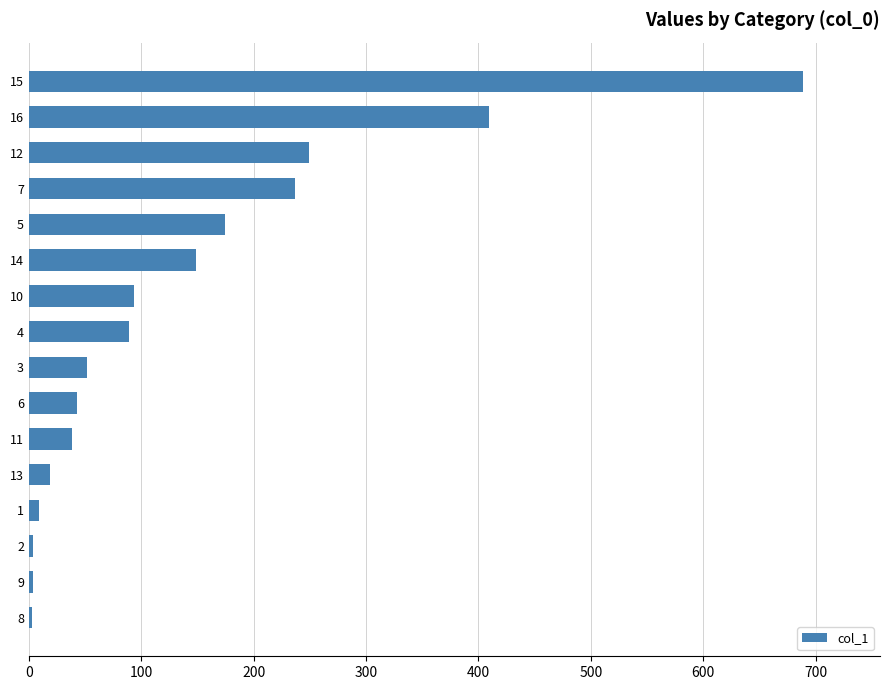

Where is the data nearest to the value 345?

16